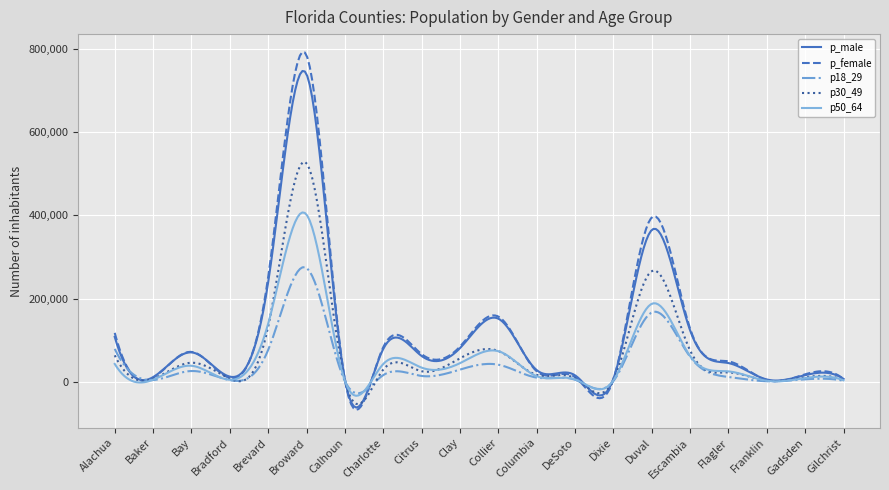

List the series in order of their peak value, highest first.

p_female, p_male, p30_49, p50_64, p18_29